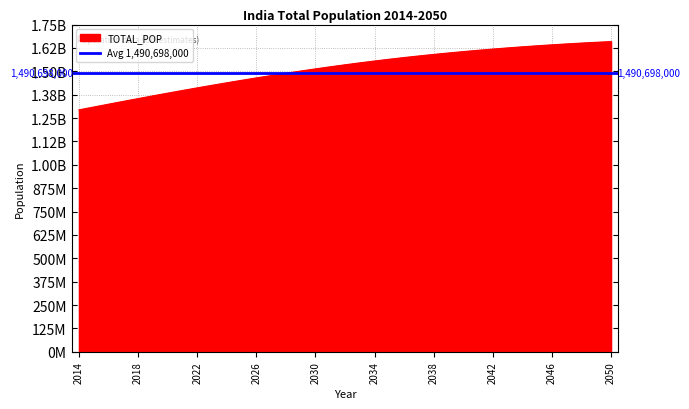

What is the sum of the values at 2032 and 2036?

3108451000